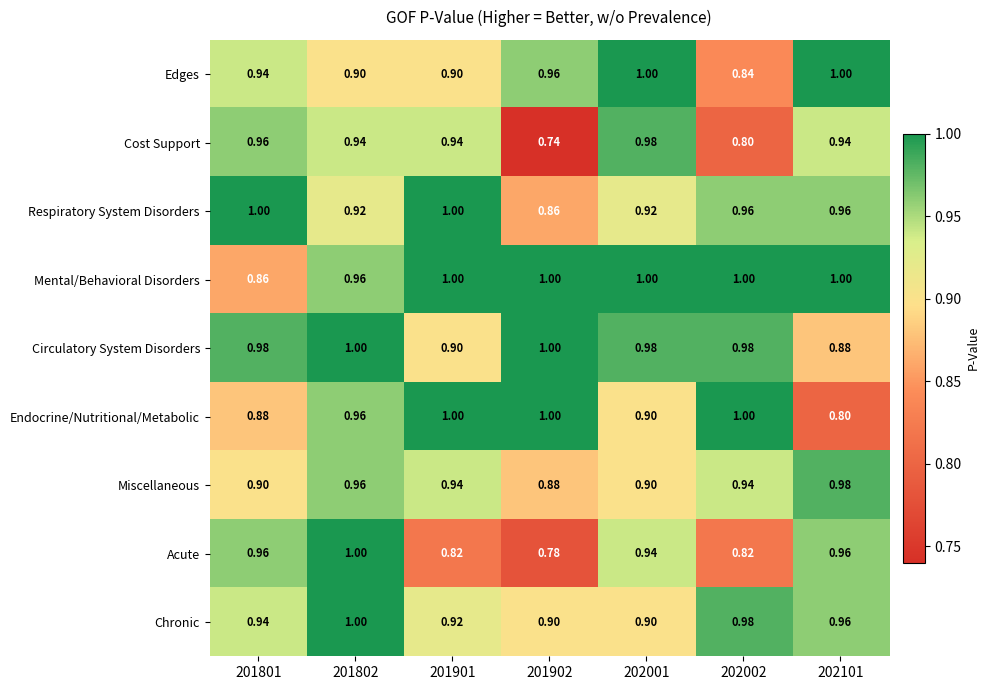

Is the value of Miscellaneous at 201902 greater than the value of Edges at 202101?

No